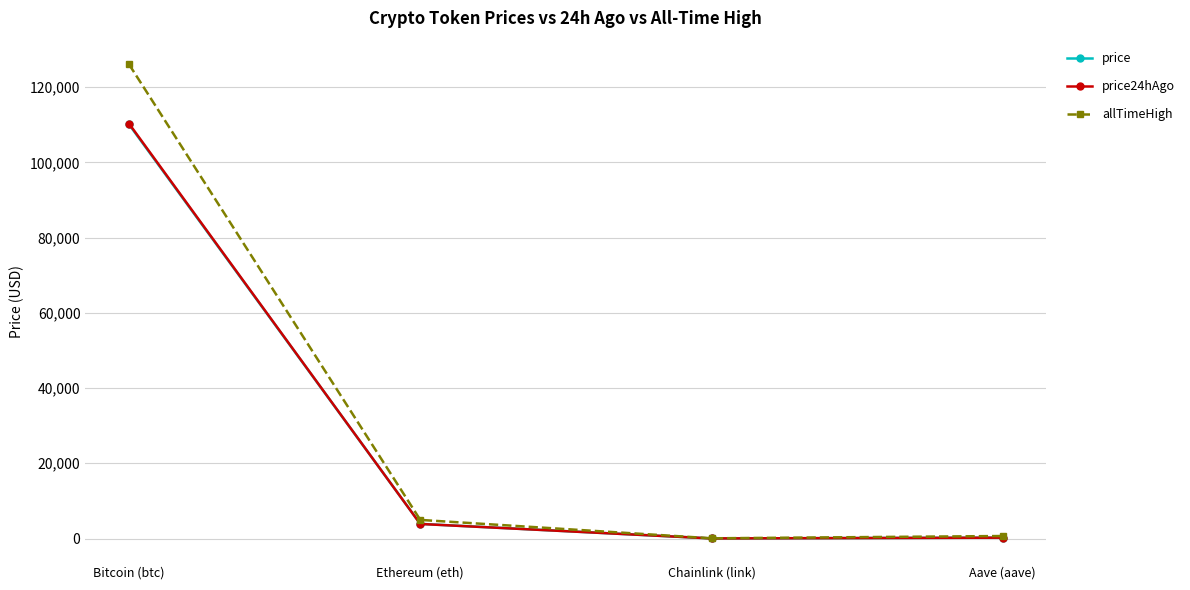

Between Bitcoin (btc) and Ethereum (eth), which series saw the biggest shift?

allTimeHigh